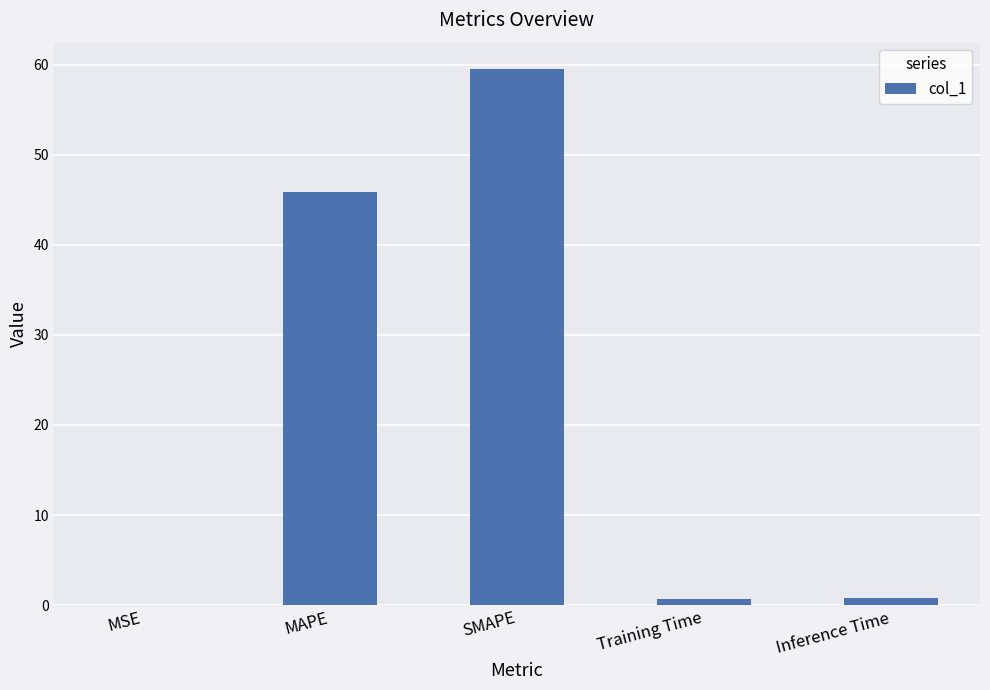

True or false: the data shows 29.7 at MAPE.

False